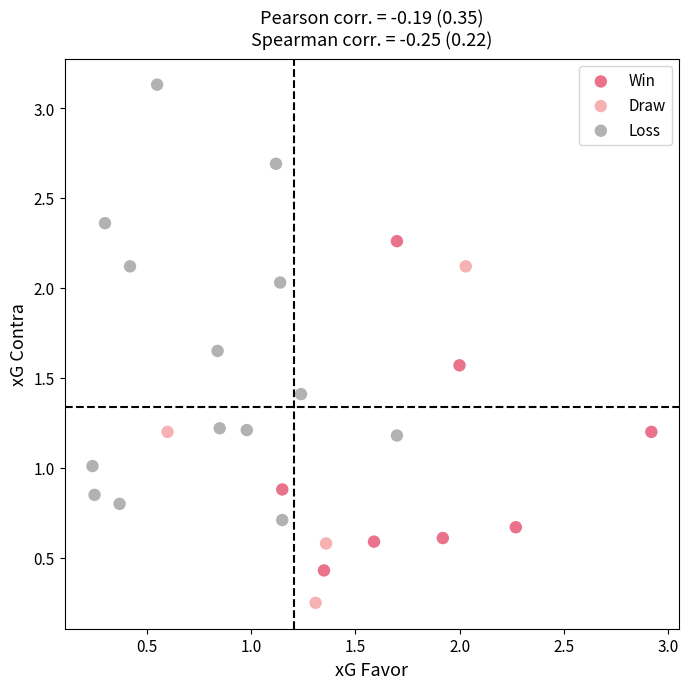

Which series contains the lowest Y value?

Draw